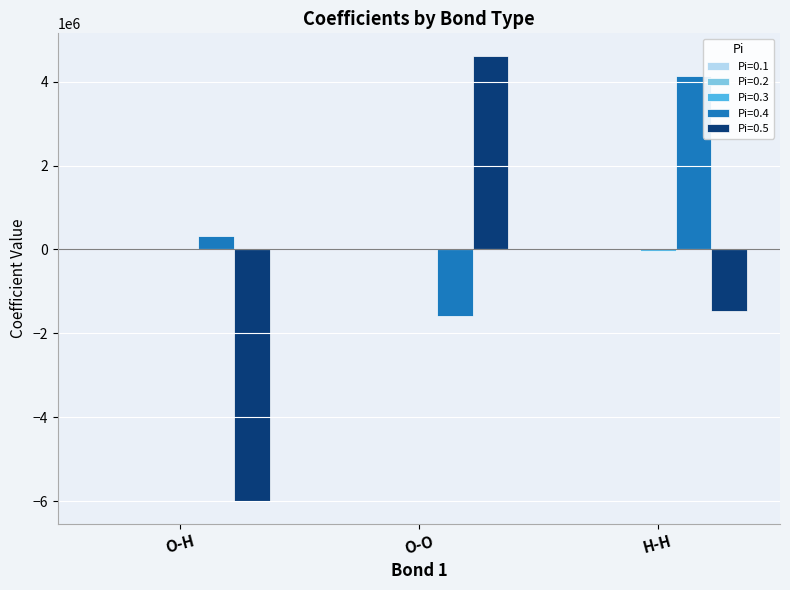

Which series has the largest total across all categories?

Pi=0.4